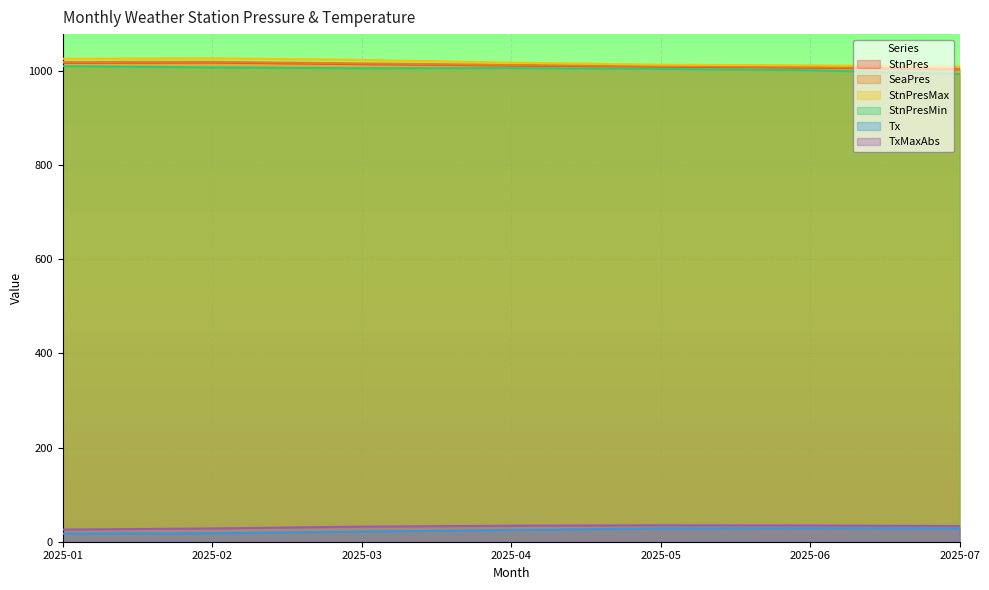

Is the value of StnPres at 2025-04 greater than the value of TxMaxAbs at 2025-05?

Yes